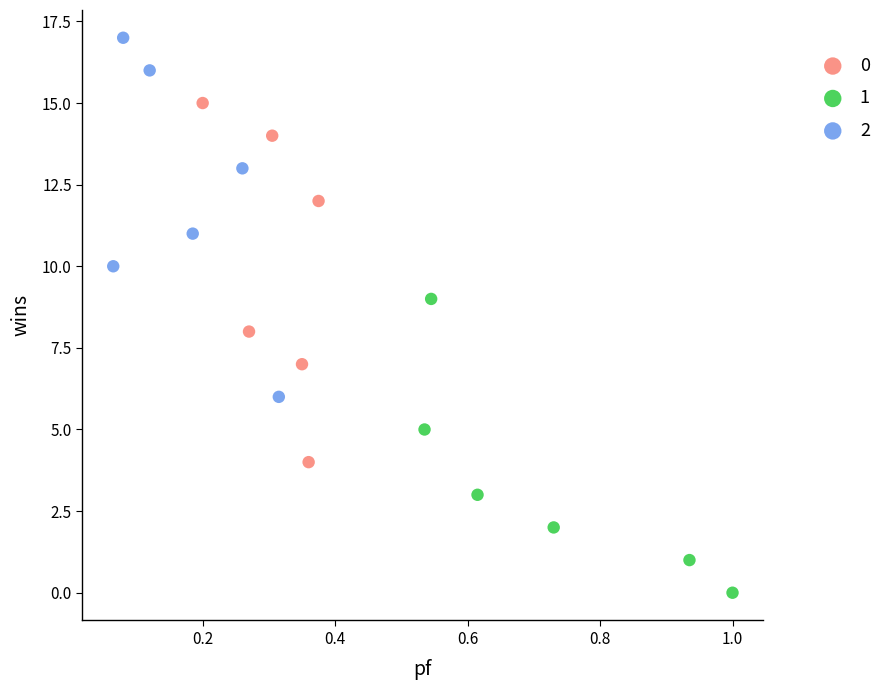

Which series reaches the maximum Y coordinate?

2